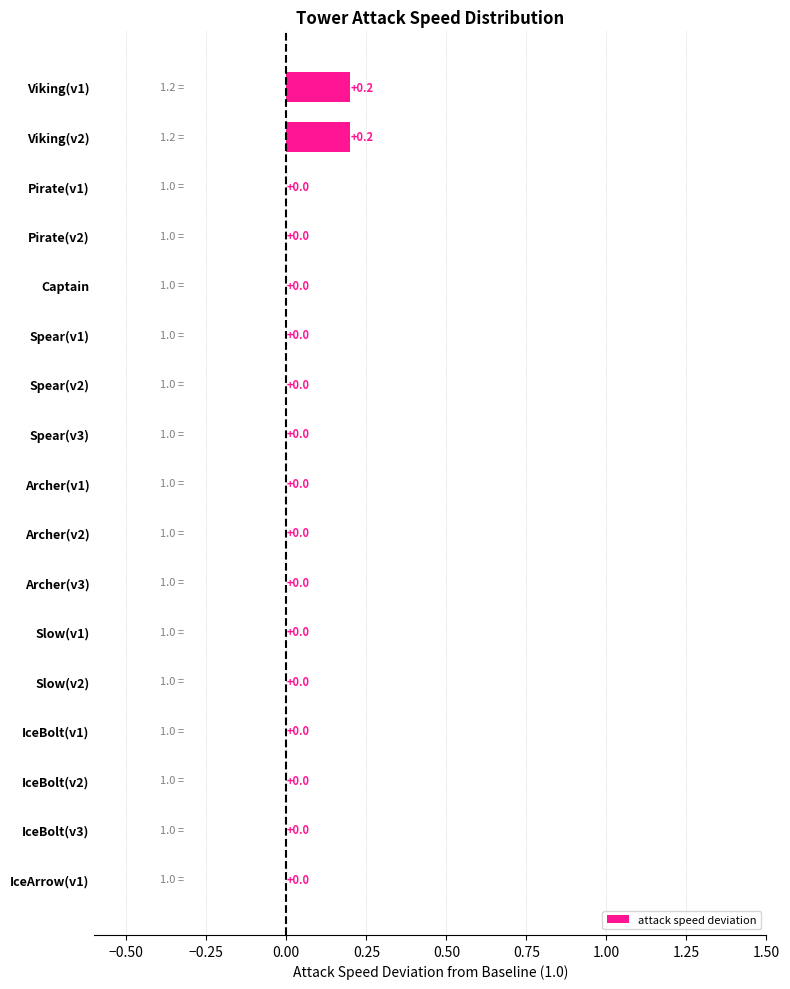

How many values are between 0 and 1?

17